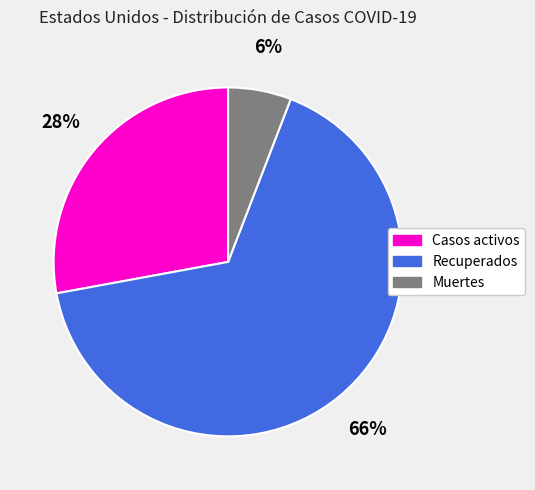

Which category has the biggest portion of the pie?

Recuperados